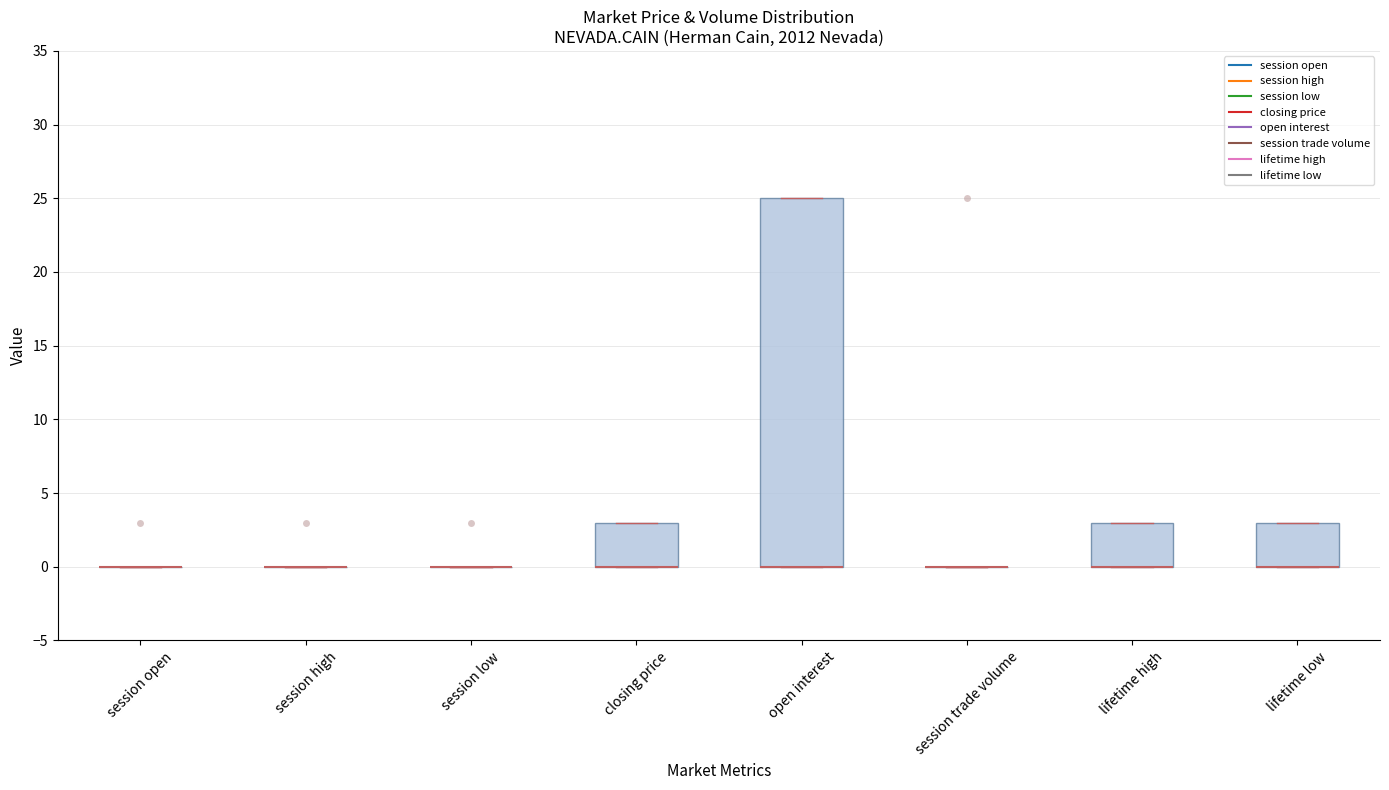

Where is the lower edge of the box for lifetime high on the y-axis? The values are not printed on the chart, so give them approximately, as read against the axis.

0